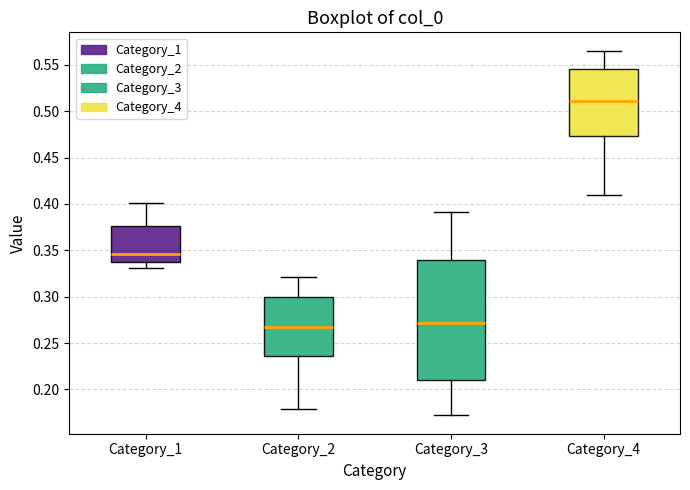

Reading left to right, read every box against the y-axis: the position of its median line, the range the box covers, and the ends of its whiskers. The values are not printed on the chart, so give them approximately, as read against the axis.

Category_1: median 0.345, box 0.335 to 0.375, whiskers 0.330 to 0.400
Category_2: median 0.270, box 0.235 to 0.300, whiskers 0.180 to 0.320
Category_3: median 0.270, box 0.210 to 0.340, whiskers 0.170 to 0.390
Category_4: median 0.510, box 0.475 to 0.545, whiskers 0.410 to 0.565